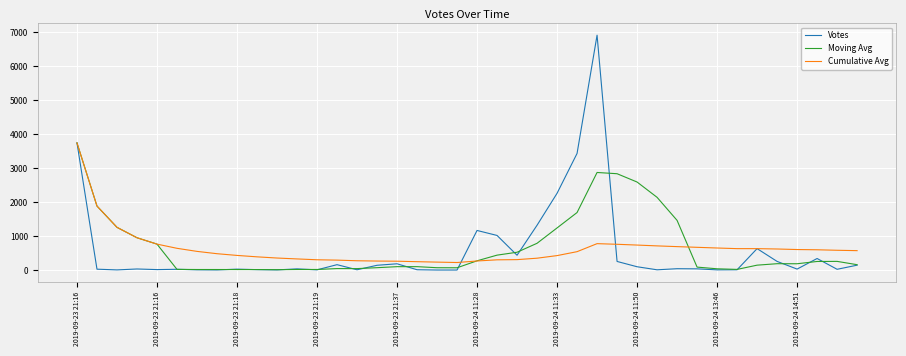

What is the difference between the maximum and minimum values in the Votes series?

6919.0